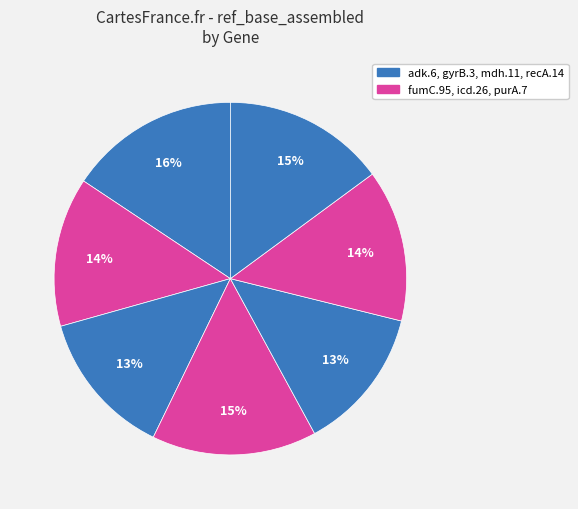

Count the number of slices in the pie.

7